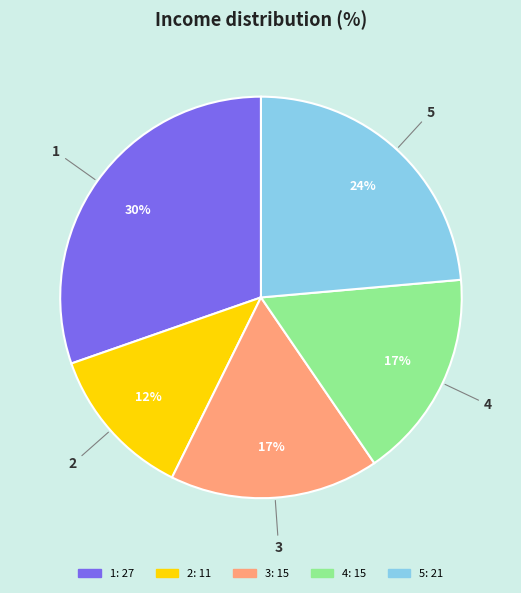

To the nearest percent, what is the average slice percentage?

20%